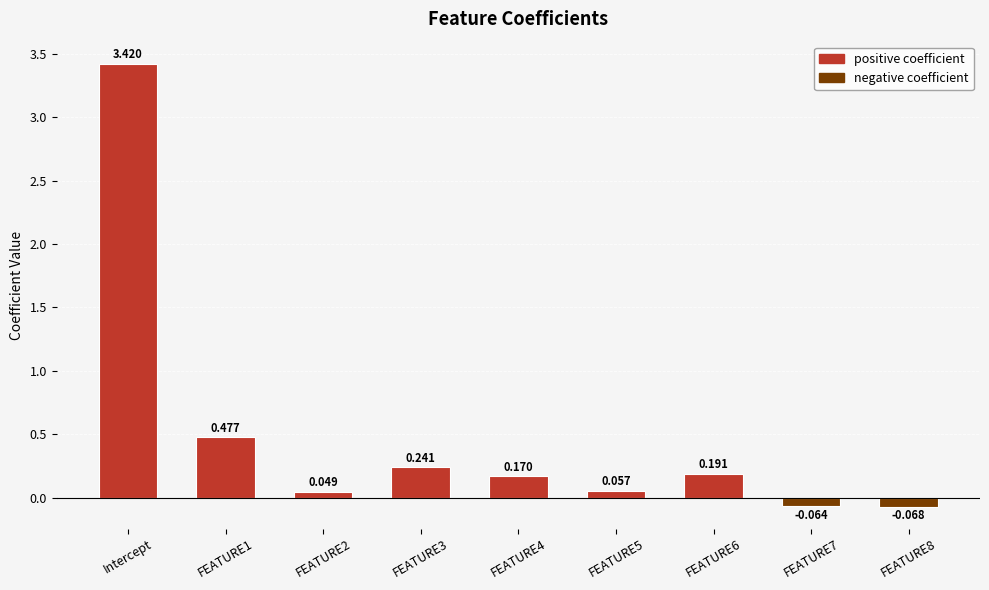

Which label corresponds to the largest value in the chart?

Intercept